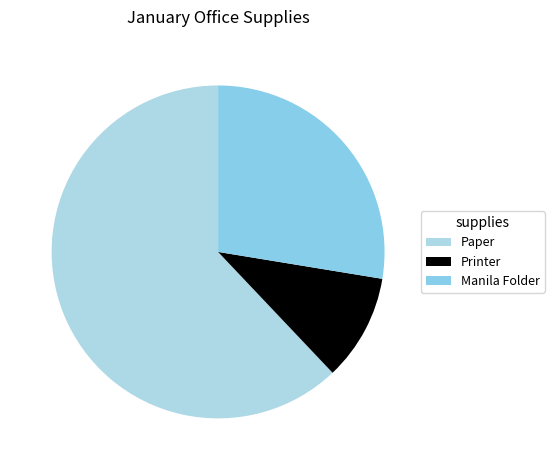

Rank the categories by value from highest to lowest.

Paper, Manila Folder, Printer